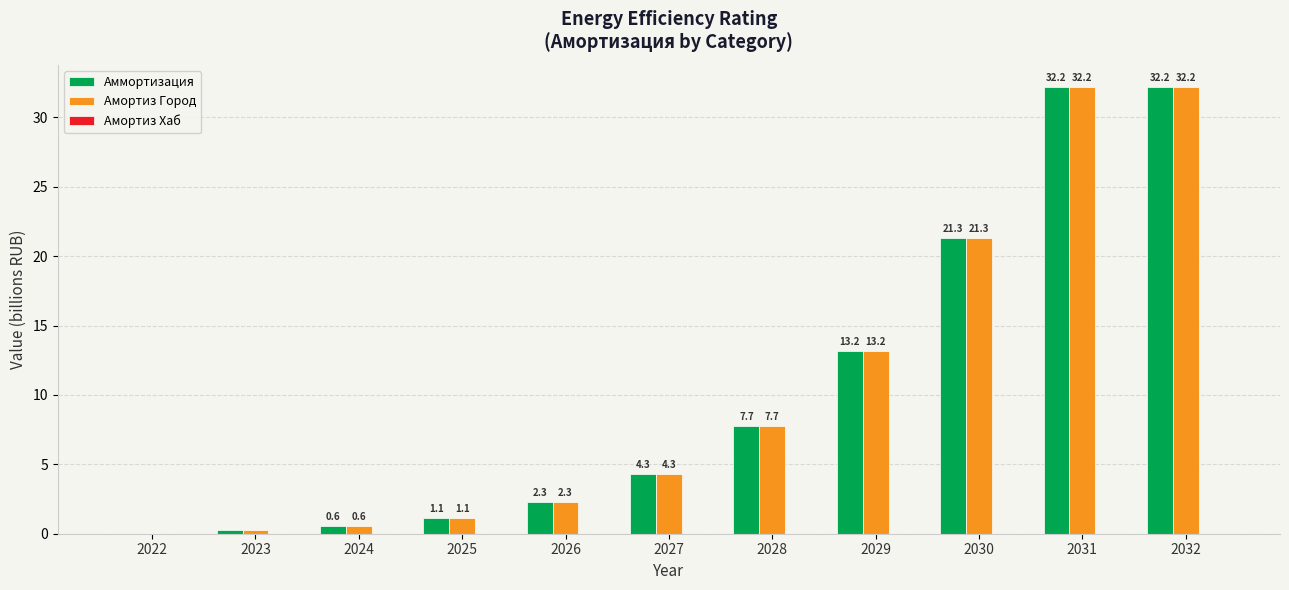

Where is Амортиз Город nearest to the value 16?

2029